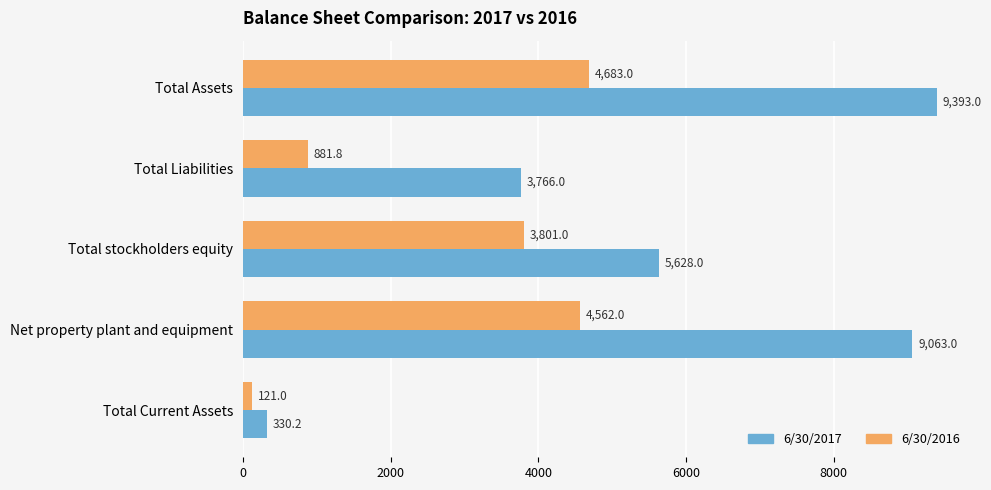

How many values in the 6/30/2017 series are below 5628?

2